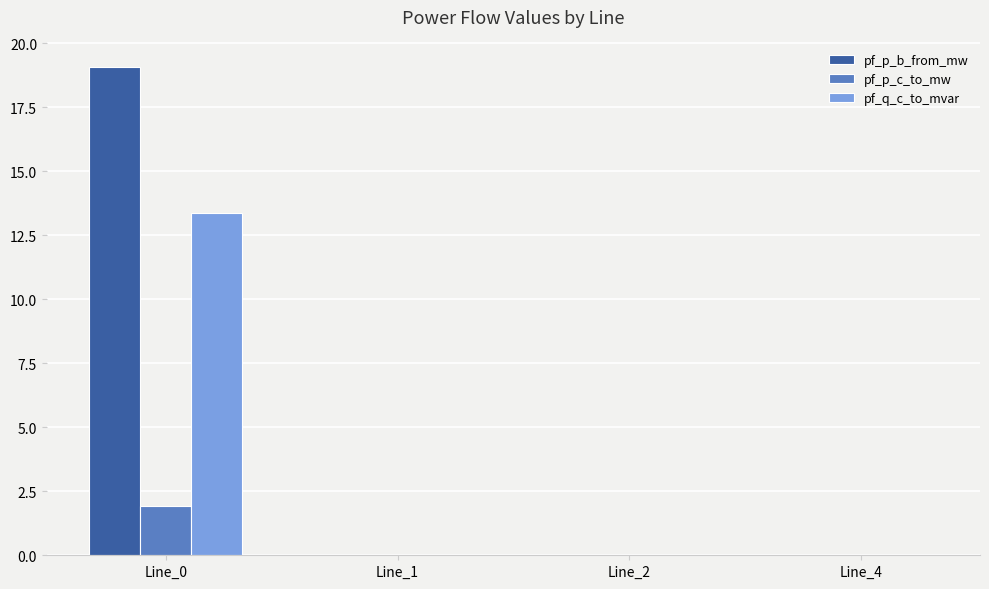

How many groups of bars are there?

4